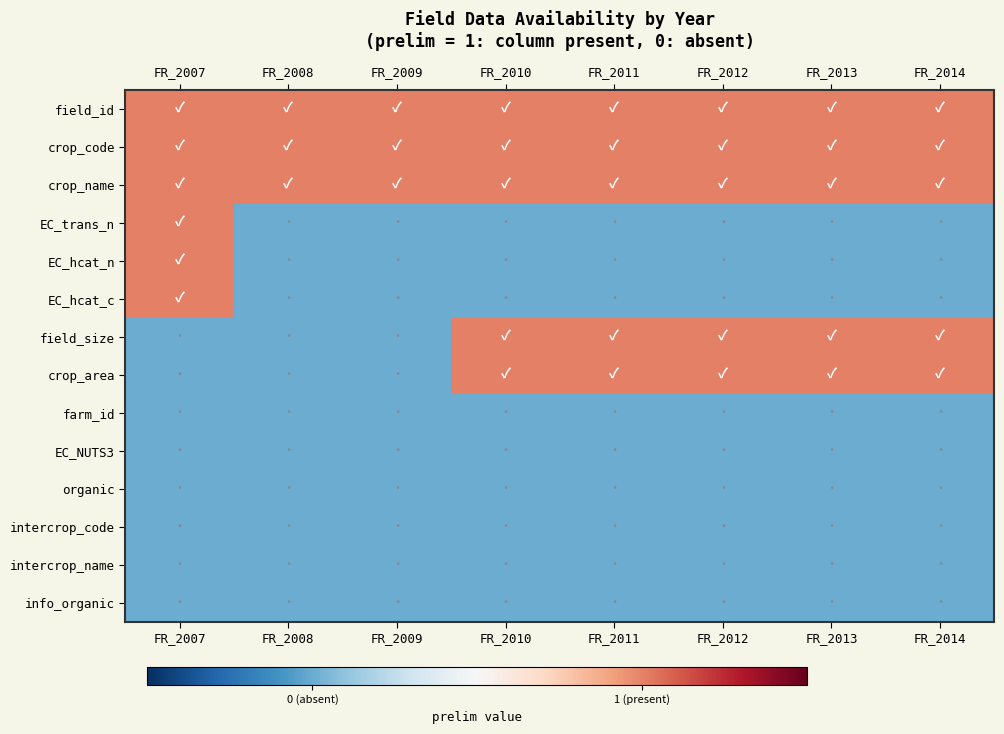

At which category is the sum across all series the highest?

FR_2007